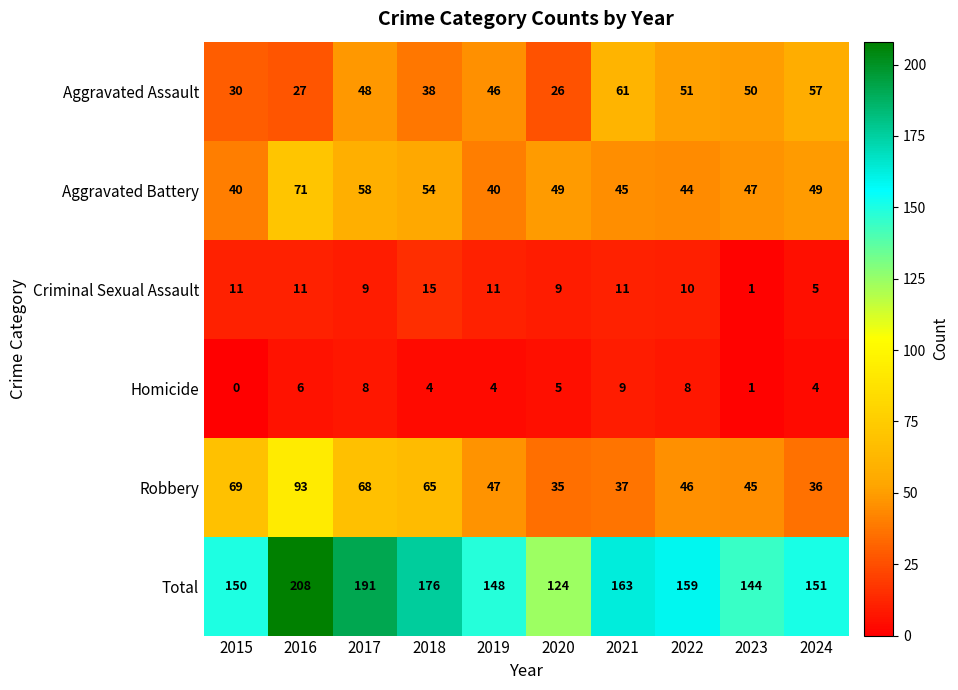

Is it true that Aggravated Assault equals 14 at 2024?

False